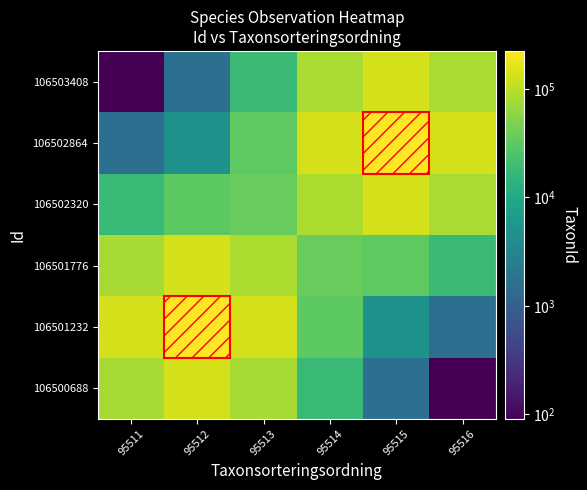

What is the total value across all series at 95516?

321307.2